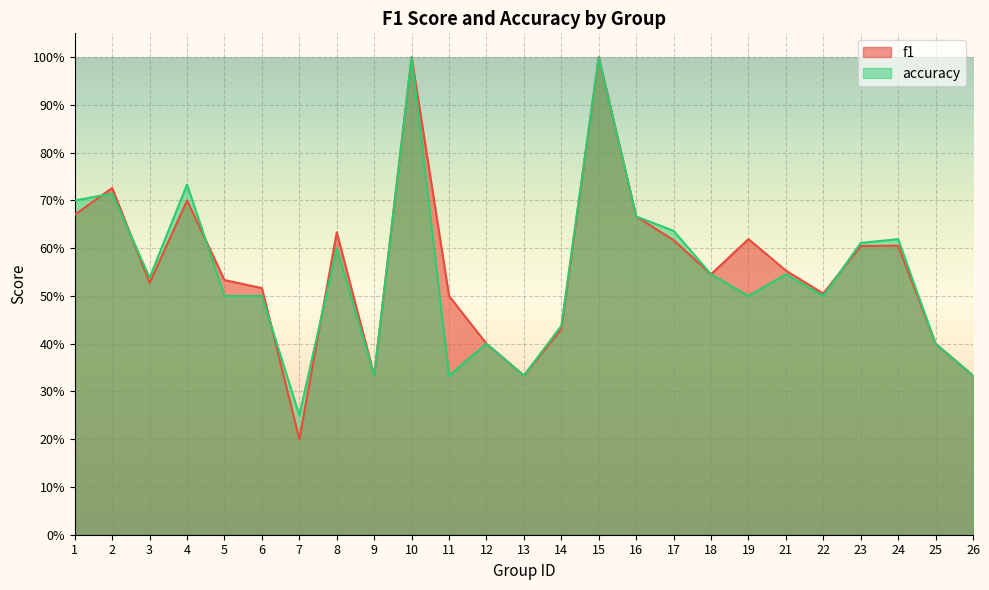

What is the sum of the f1 values at 23 and 11?

1.1